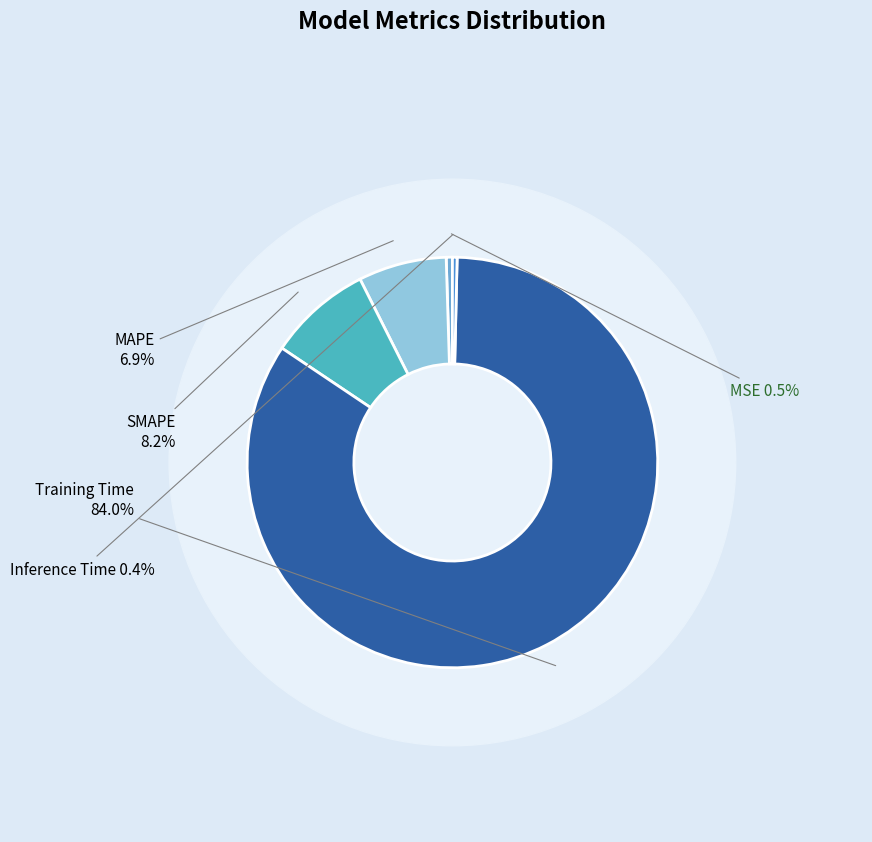

Count the number of slices in the pie.

5